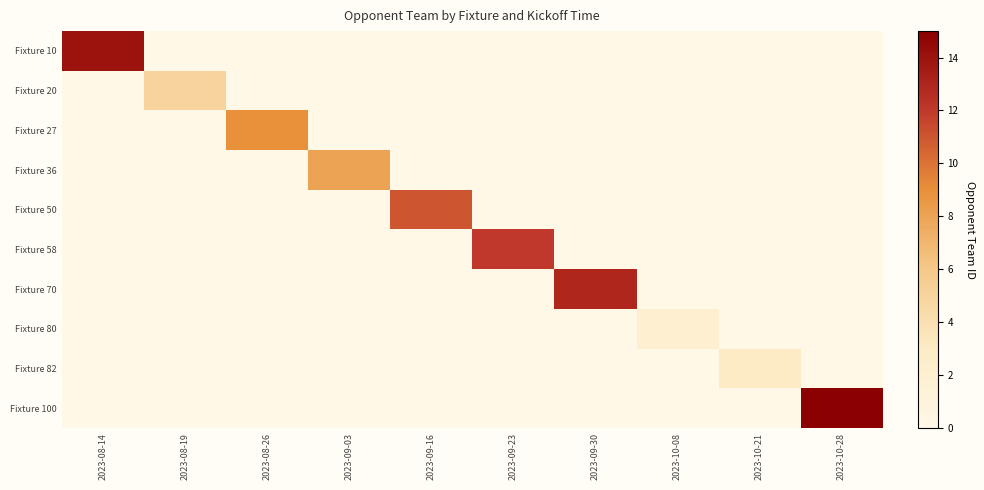

What is the difference between the highest and lowest values at 2023-09-30?

13